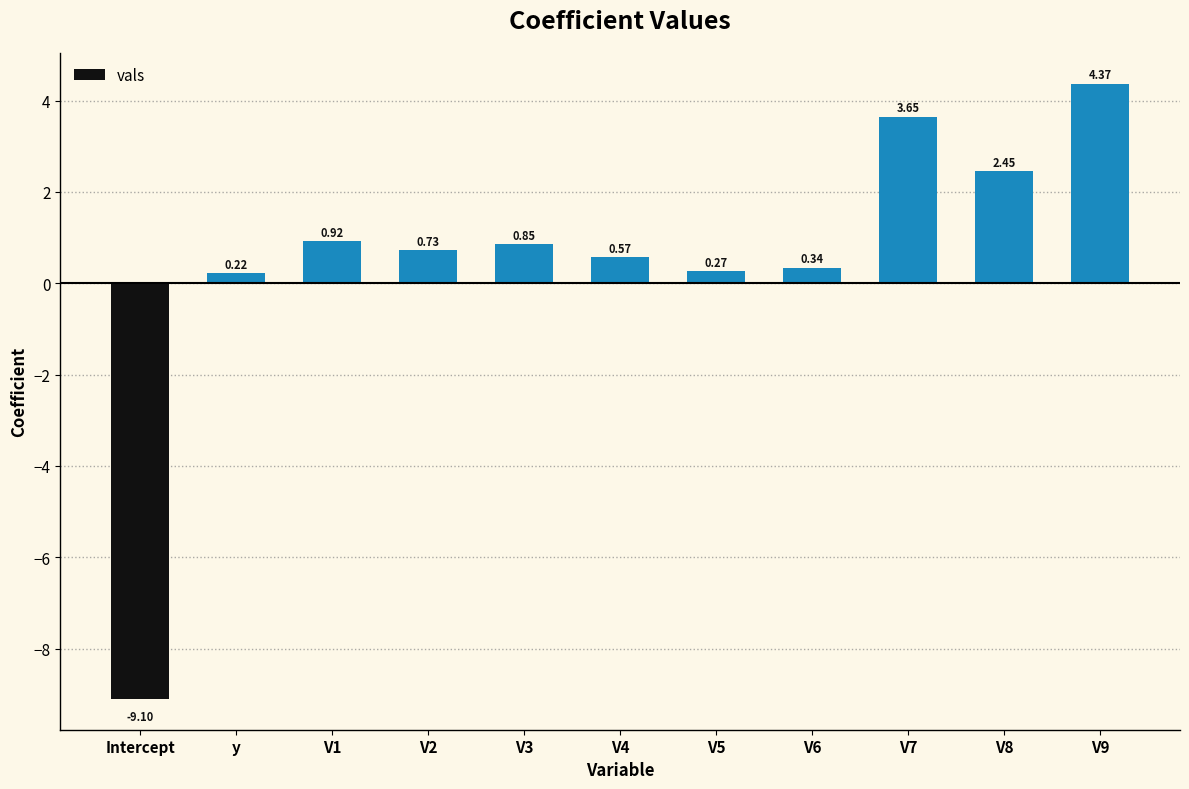

List the labels in order of value, largest first.

V9, V7, V8, V1, V3, V2, V4, V6, V5, y, Intercept